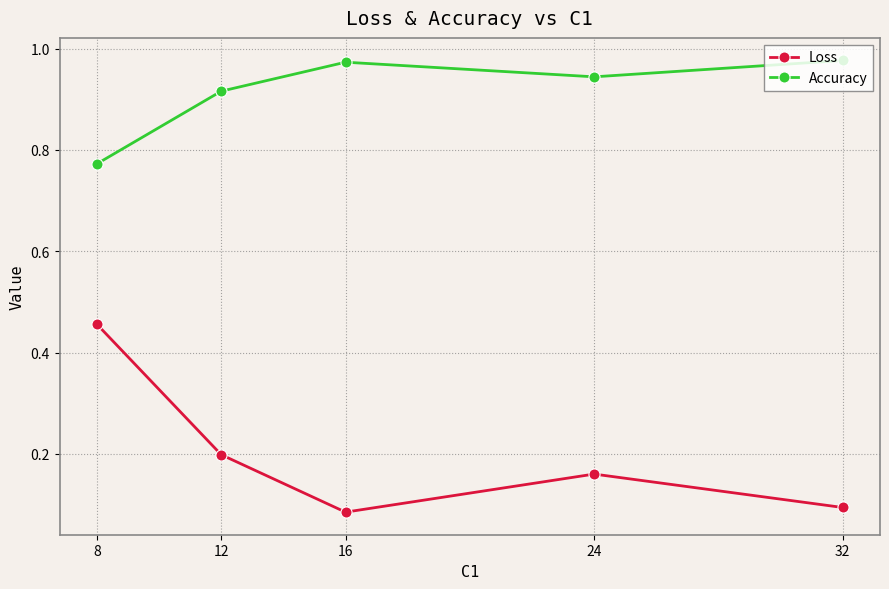

Count the number of data series in this chart.

2